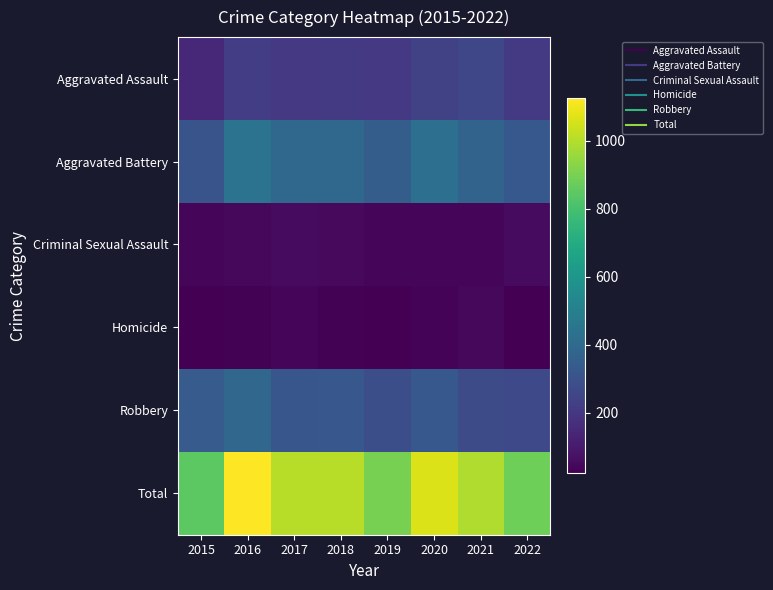

At which category is the sum across all series the highest?

2016